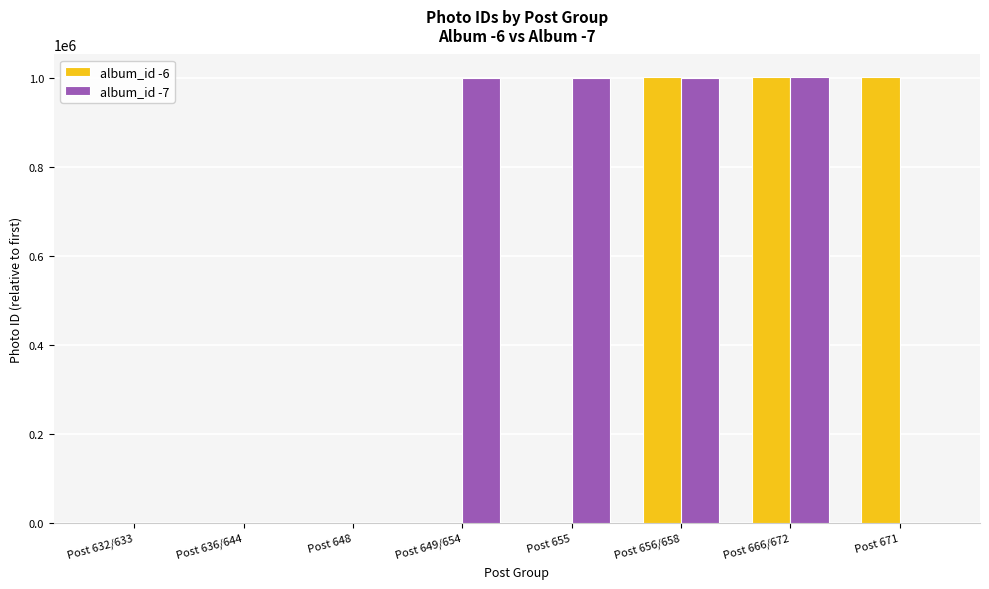

Between Post 632/633 and Post 656/658, which series saw the biggest shift?

album_id -6